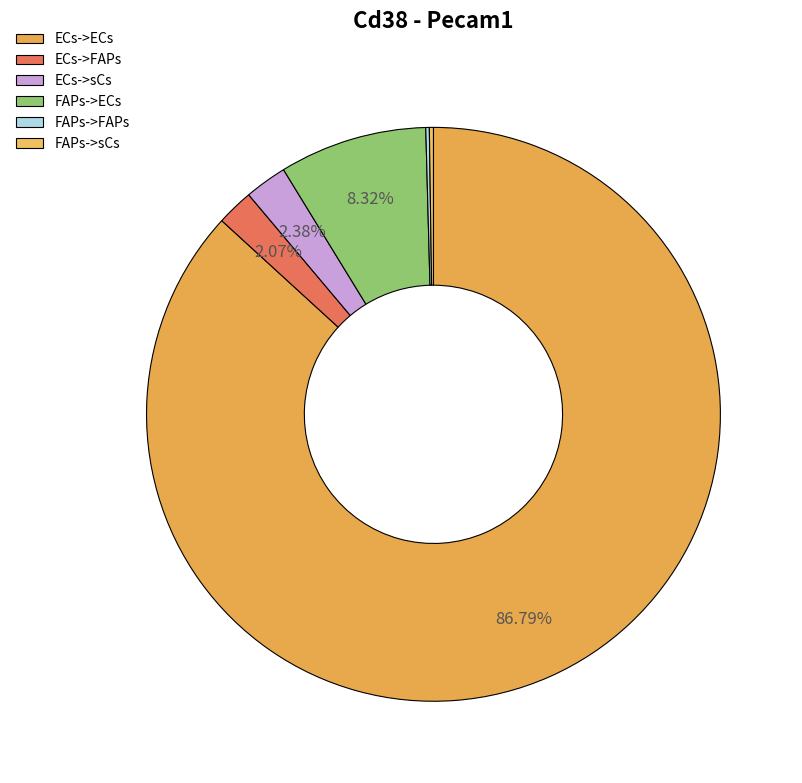

Does ECs->ECs represent more than half of the total?

Yes